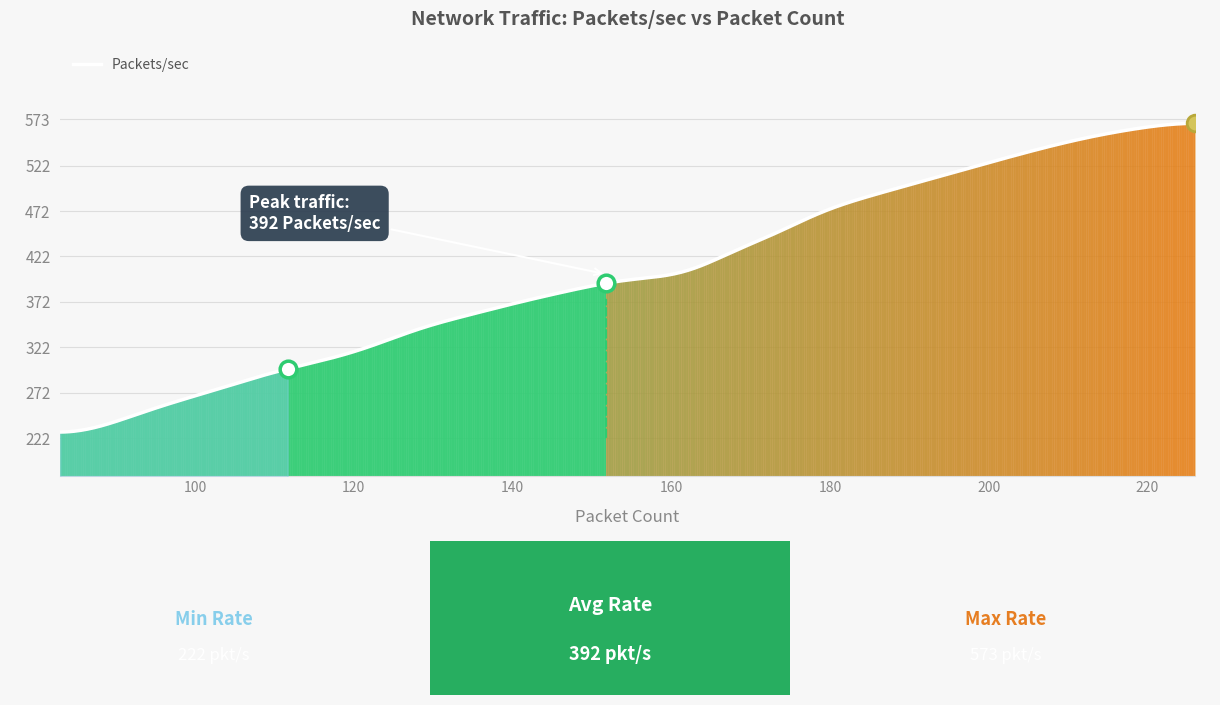

What is the difference between the maximum and minimum values?

340.0